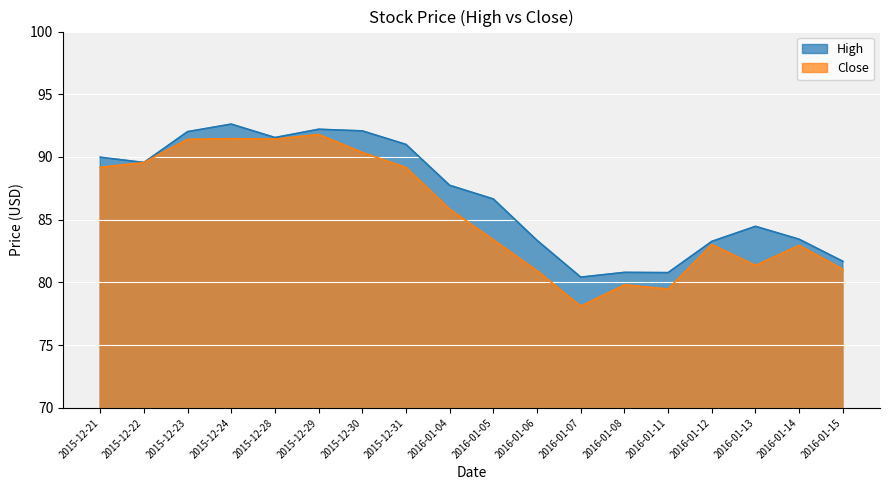

What is the value of the Close point at the 8th from the left?

89.2